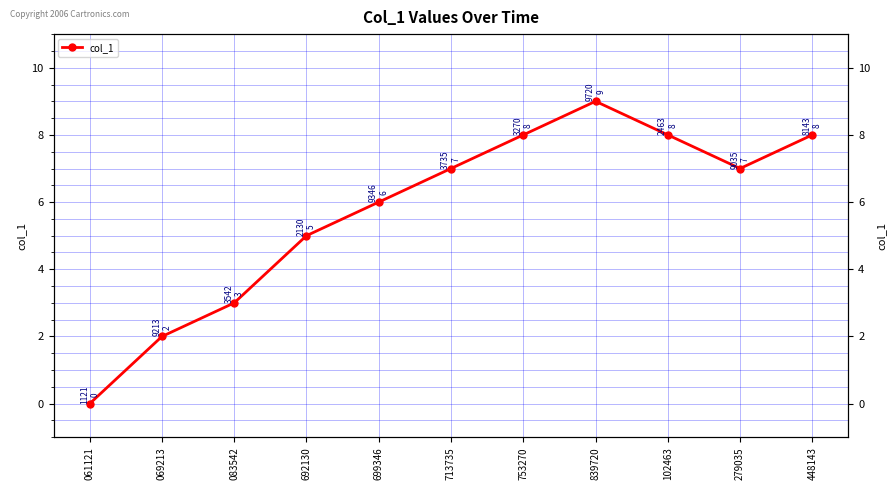

What is the change in value from 069213 to 448143?

+6